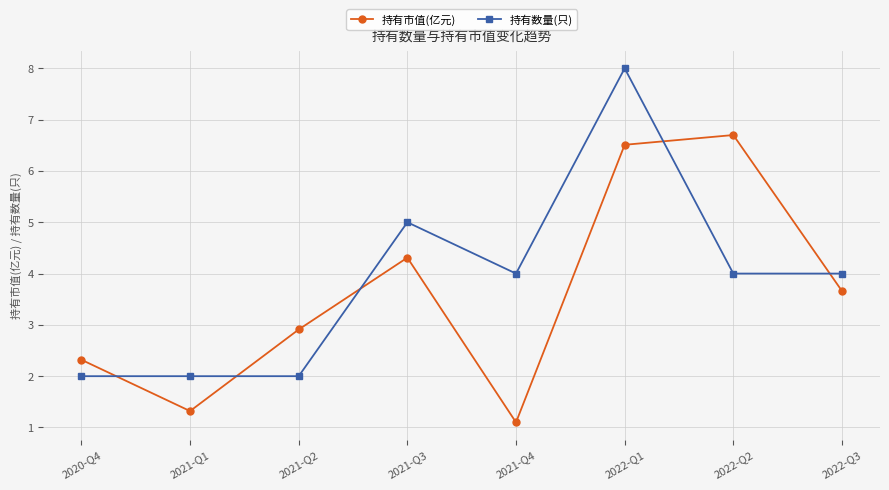

Reading left to right, extract all data points from this chart.

持有市值(亿元): 2020-Q4=2.3	2021-Q1=1.3	2021-Q2=2.9	2021-Q3=4.3	2021-Q4=1.1	2022-Q1=6.5	2022-Q2=6.7	2022-Q3=3.7
持有数量(只): 2020-Q4=2.0	2021-Q1=2.0	2021-Q2=2.0	2021-Q3=5.0	2021-Q4=4.0	2022-Q1=8.0	2022-Q2=4.0	2022-Q3=4.0